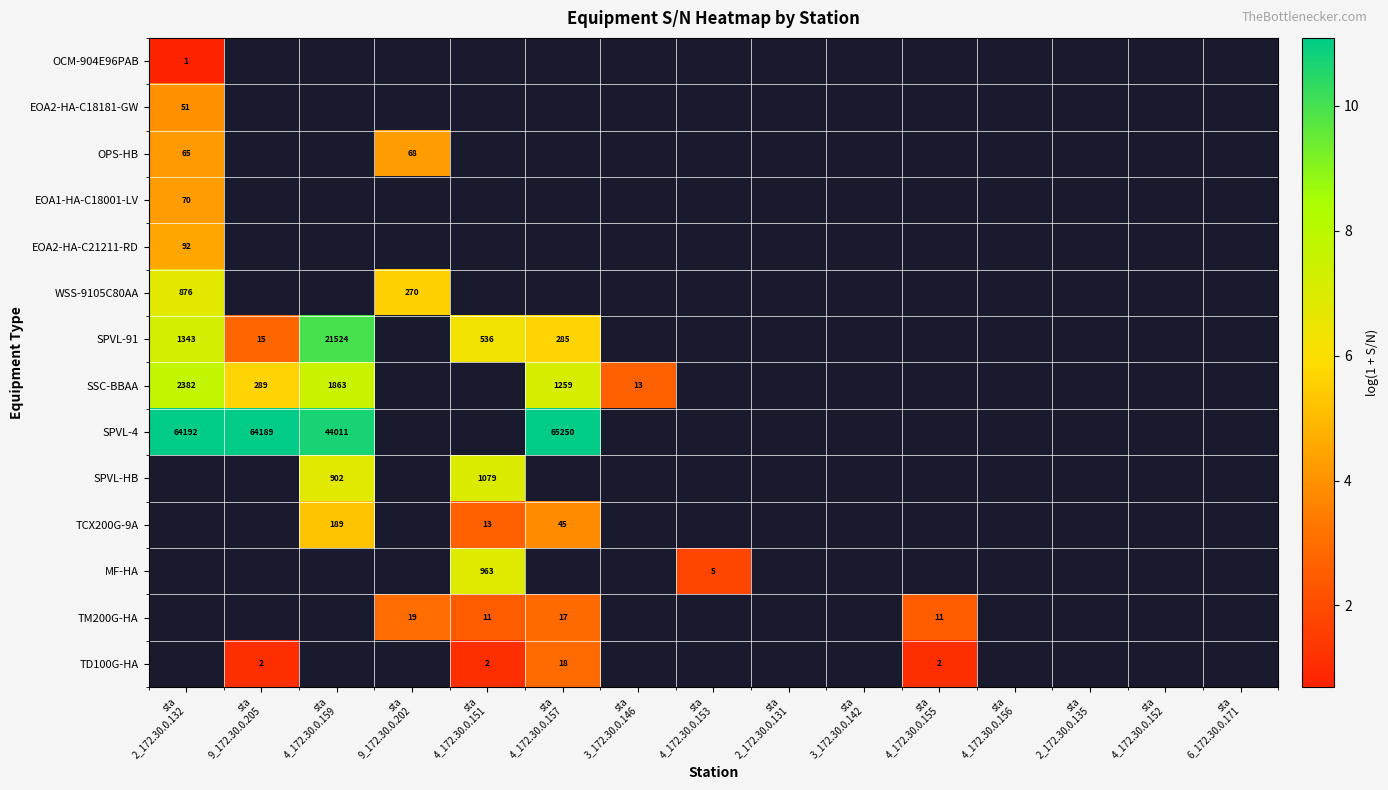

Which series has the largest range (max minus min)?

SPVL-91